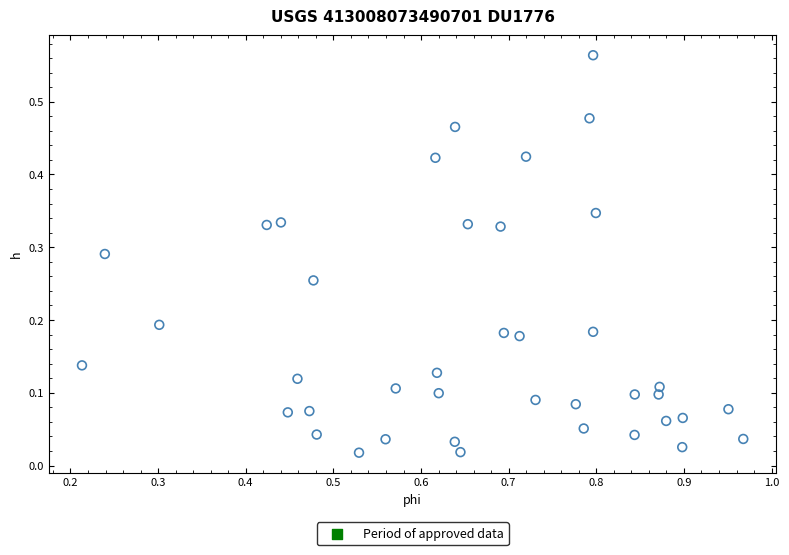

What is the range of X values (max minus min)?

0.8